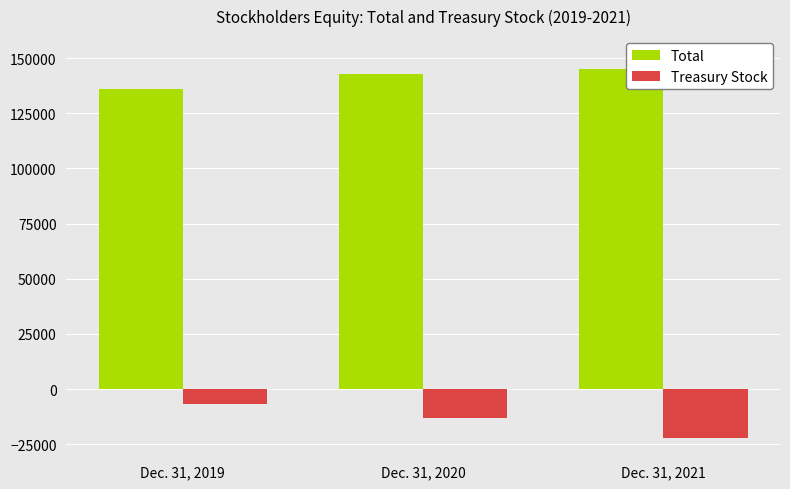

Where does the Treasury Stock series first go above -13173?

Dec. 31, 2019